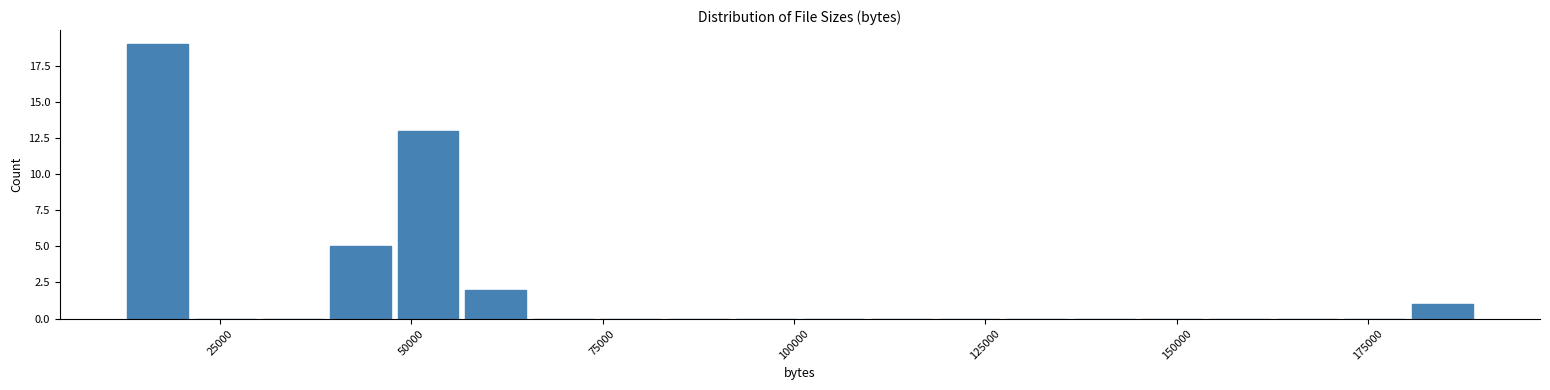

Around what value on the x-axis is the tallest bar? Give the approximate position of its centre, as read against the axis.

15000